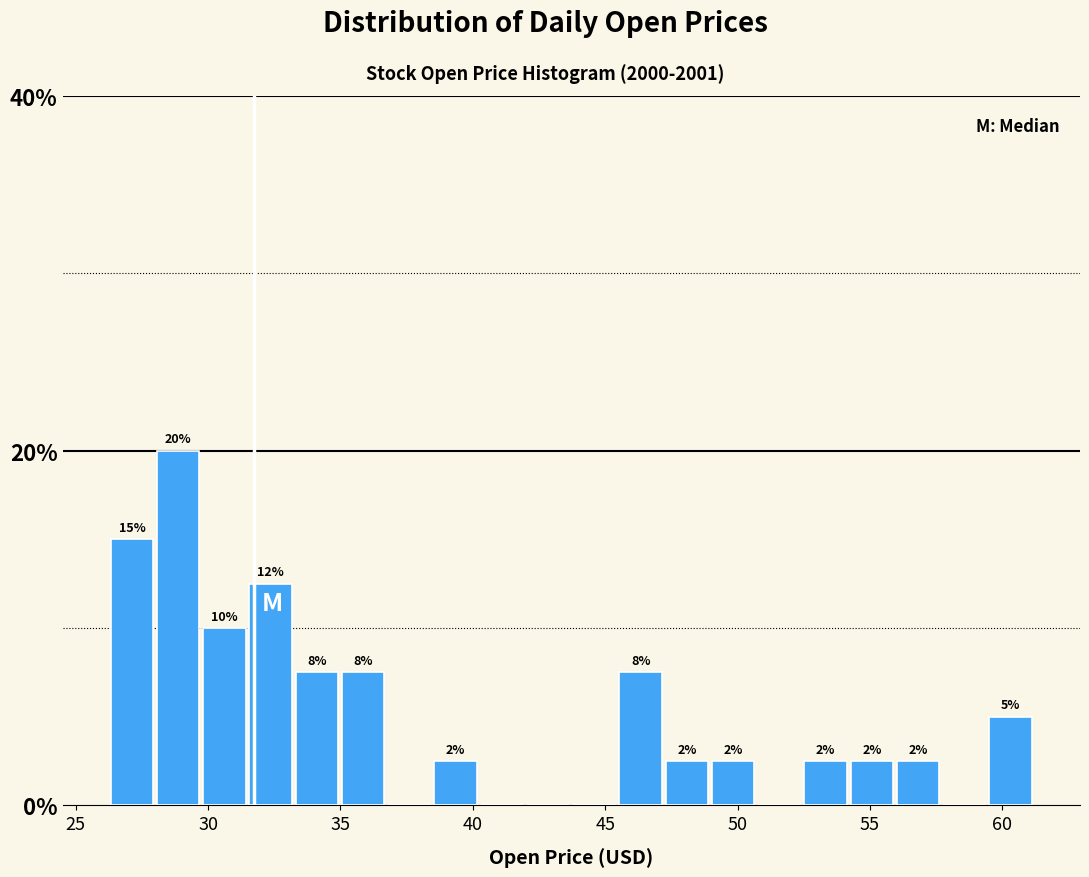

Read against the x-axis, roughly where is the centre of the tallest bar?

29.0